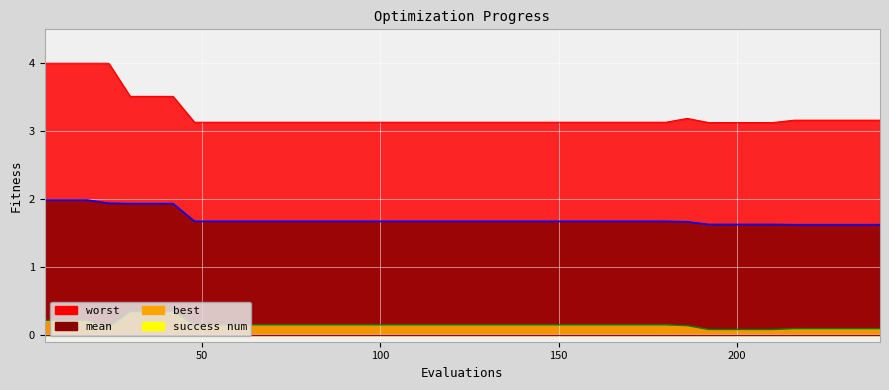

What is the total value across all series at 54?

5.0